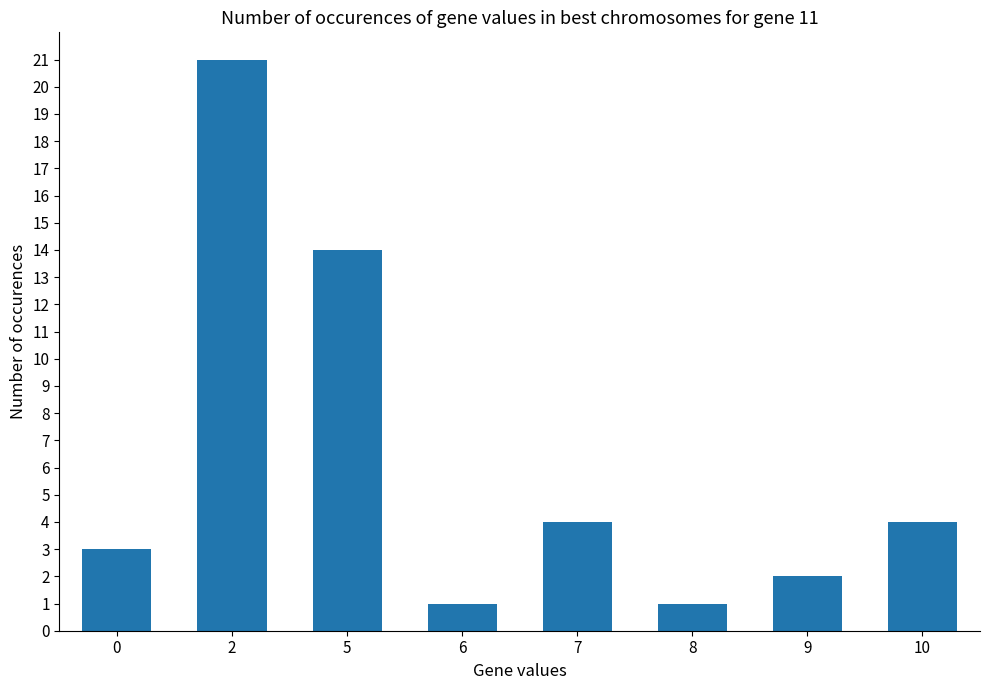

What is the value of the 7th bar from the left?

2